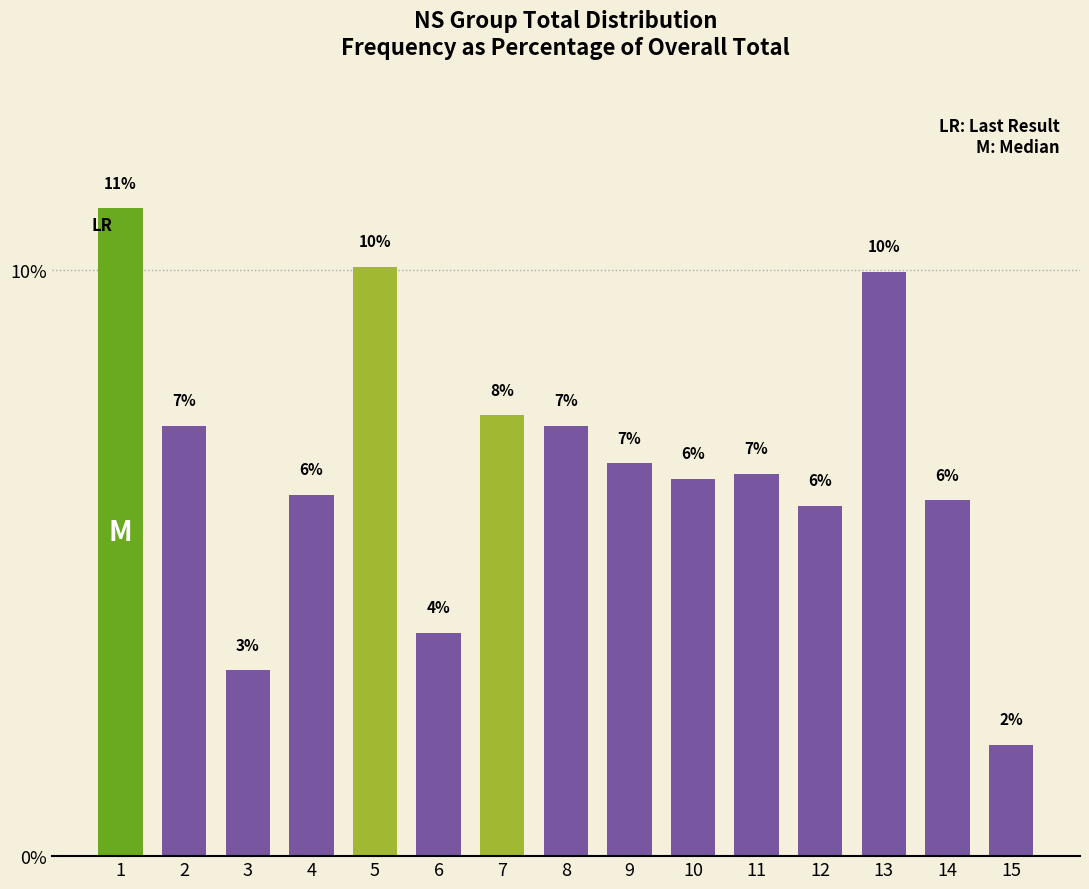

What is the value of the 1st bar from the left?

11.1